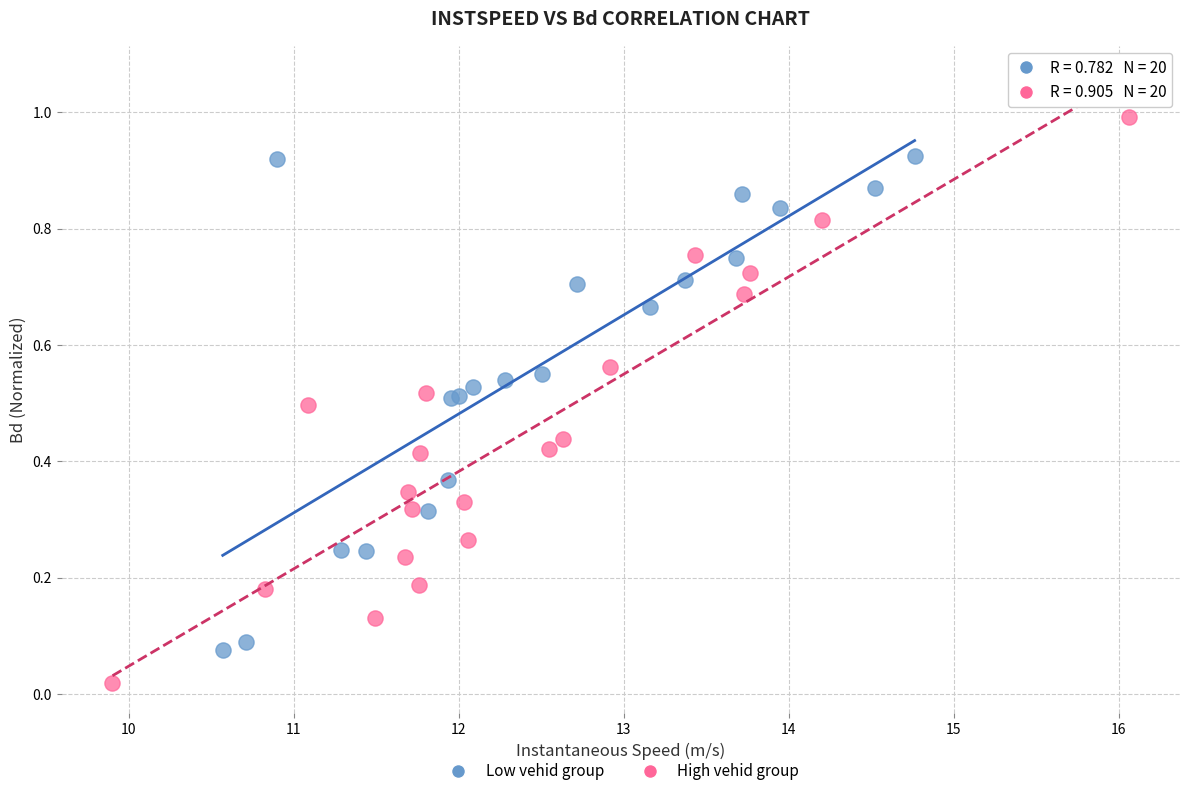

What are all the series names shown in the legend?

Low vehid group, High vehid group